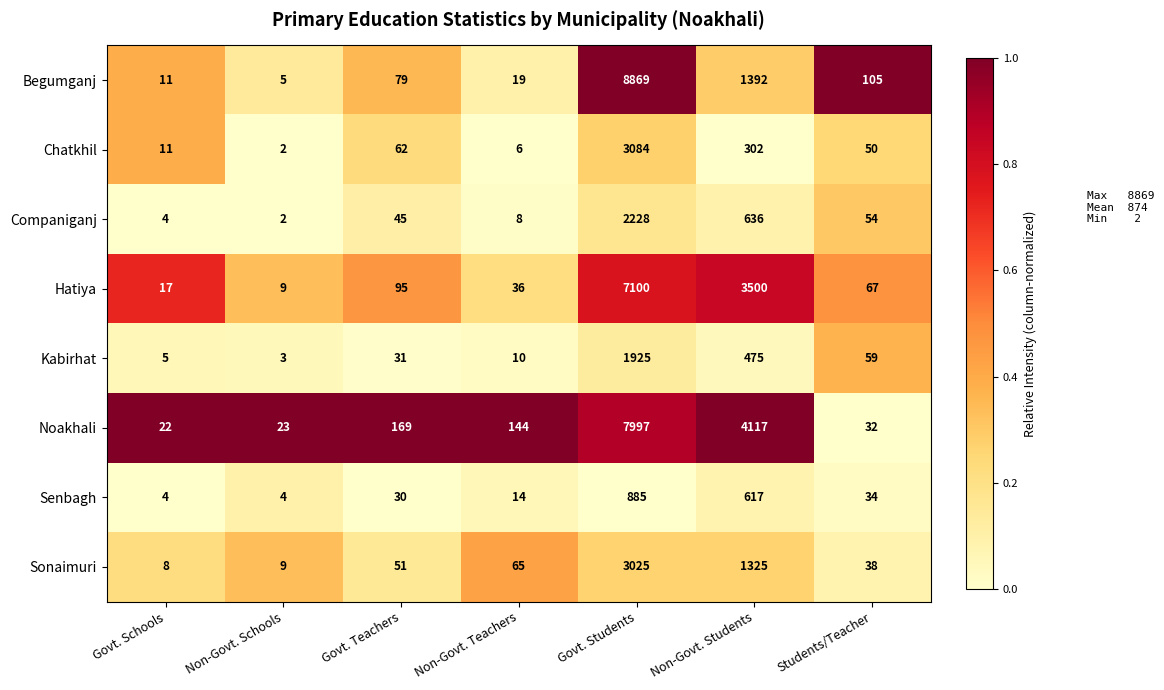

Which series has the widest spread of values?

Begumganj